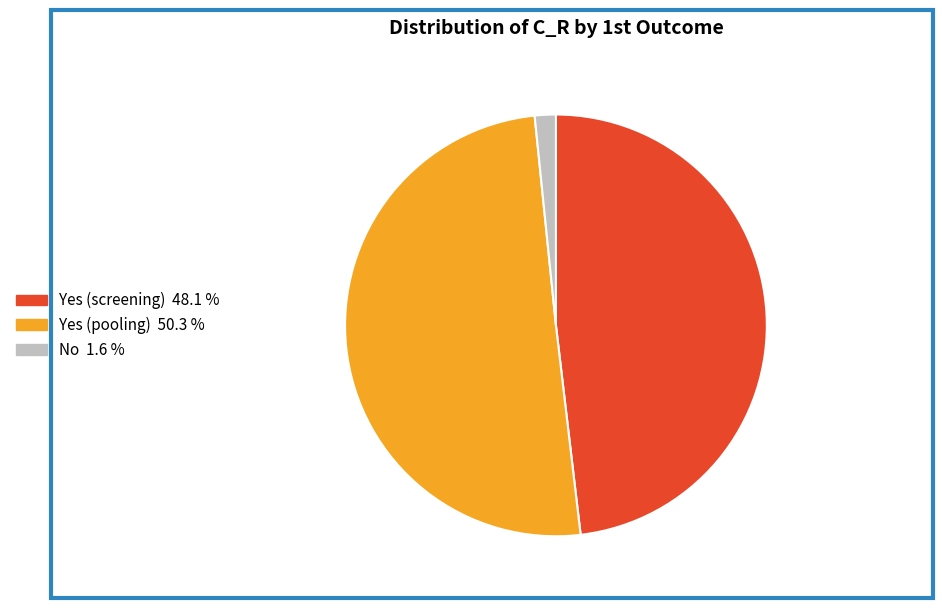

Rank the categories by value from highest to lowest.

Yes (pooling), Yes (screening), No